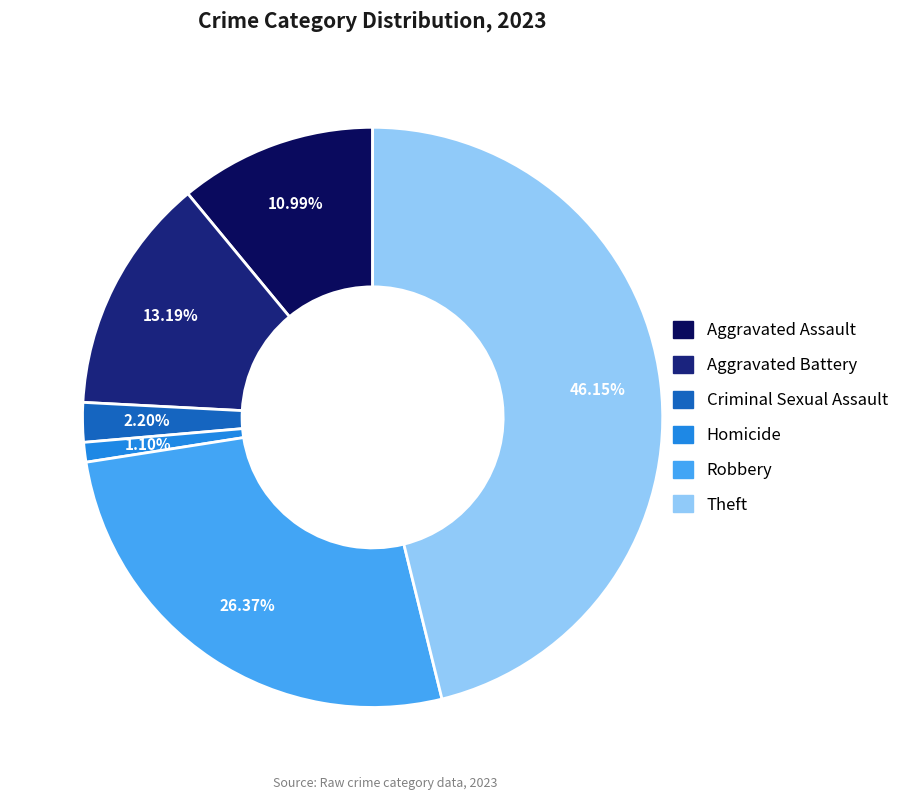

Combined, do Theft and Aggravated Assault account for over 50%?

Yes